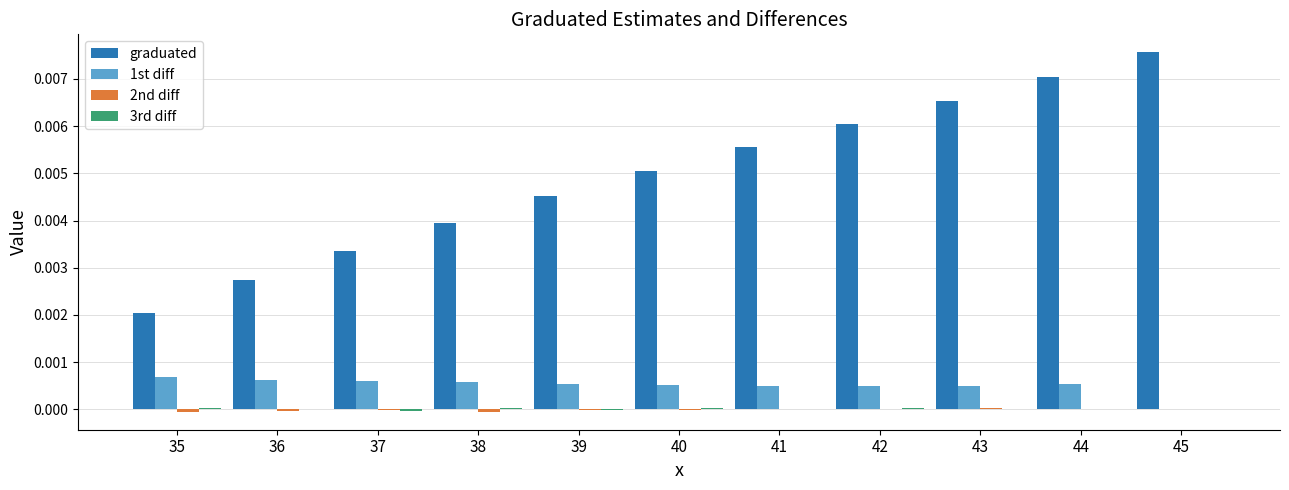

Between 35 and 37, which series saw the biggest shift?

graduated